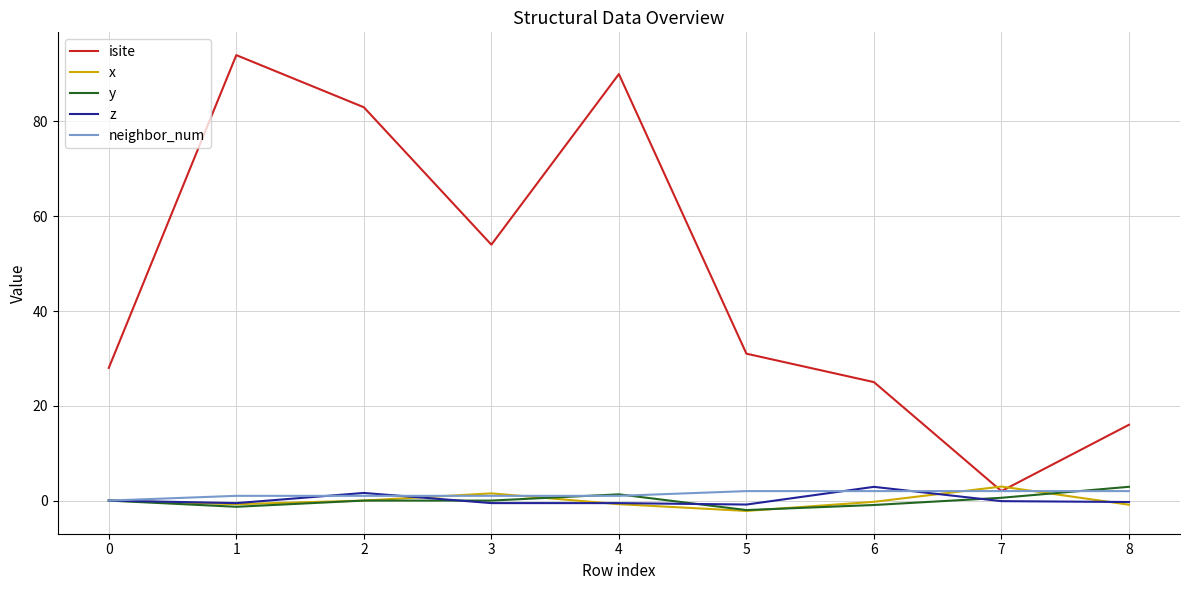

True or false: x and z cross at least once.

True